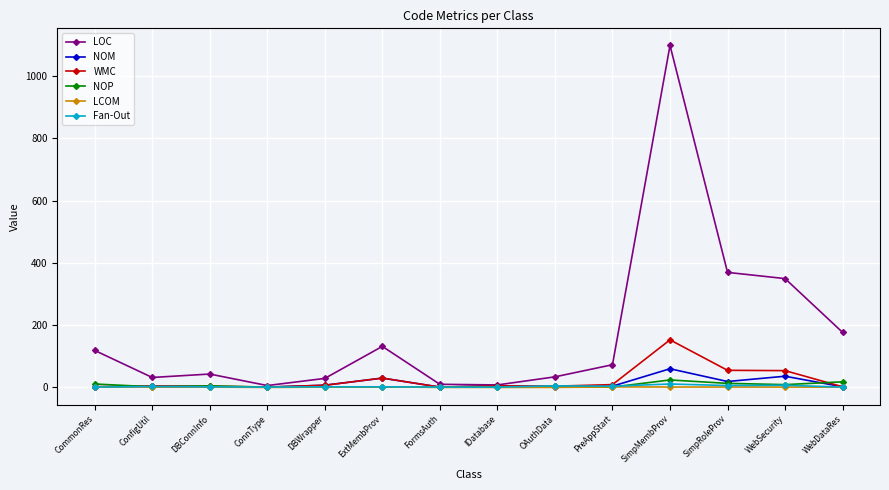

What is the label of the 2nd point from the right?

WebSecurity